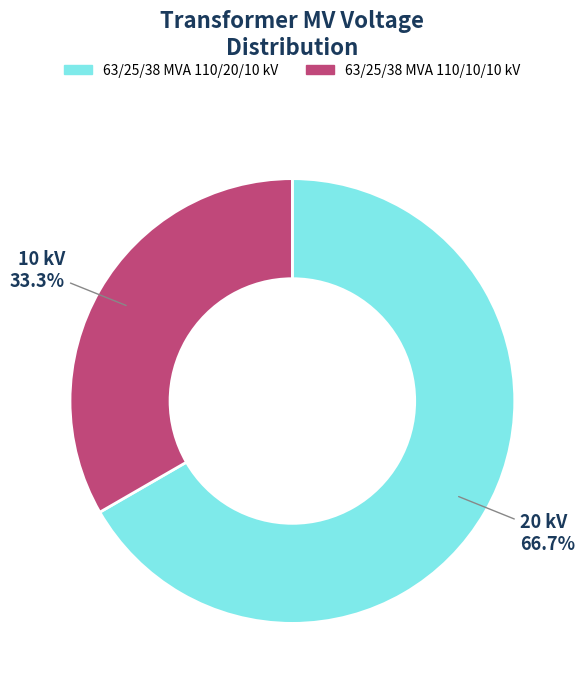

To the nearest percent, what is the combined percentage of 63/25/38 MVA 110/10/10 kV and 63/25/38 MVA 110/20/10 kV?

100%